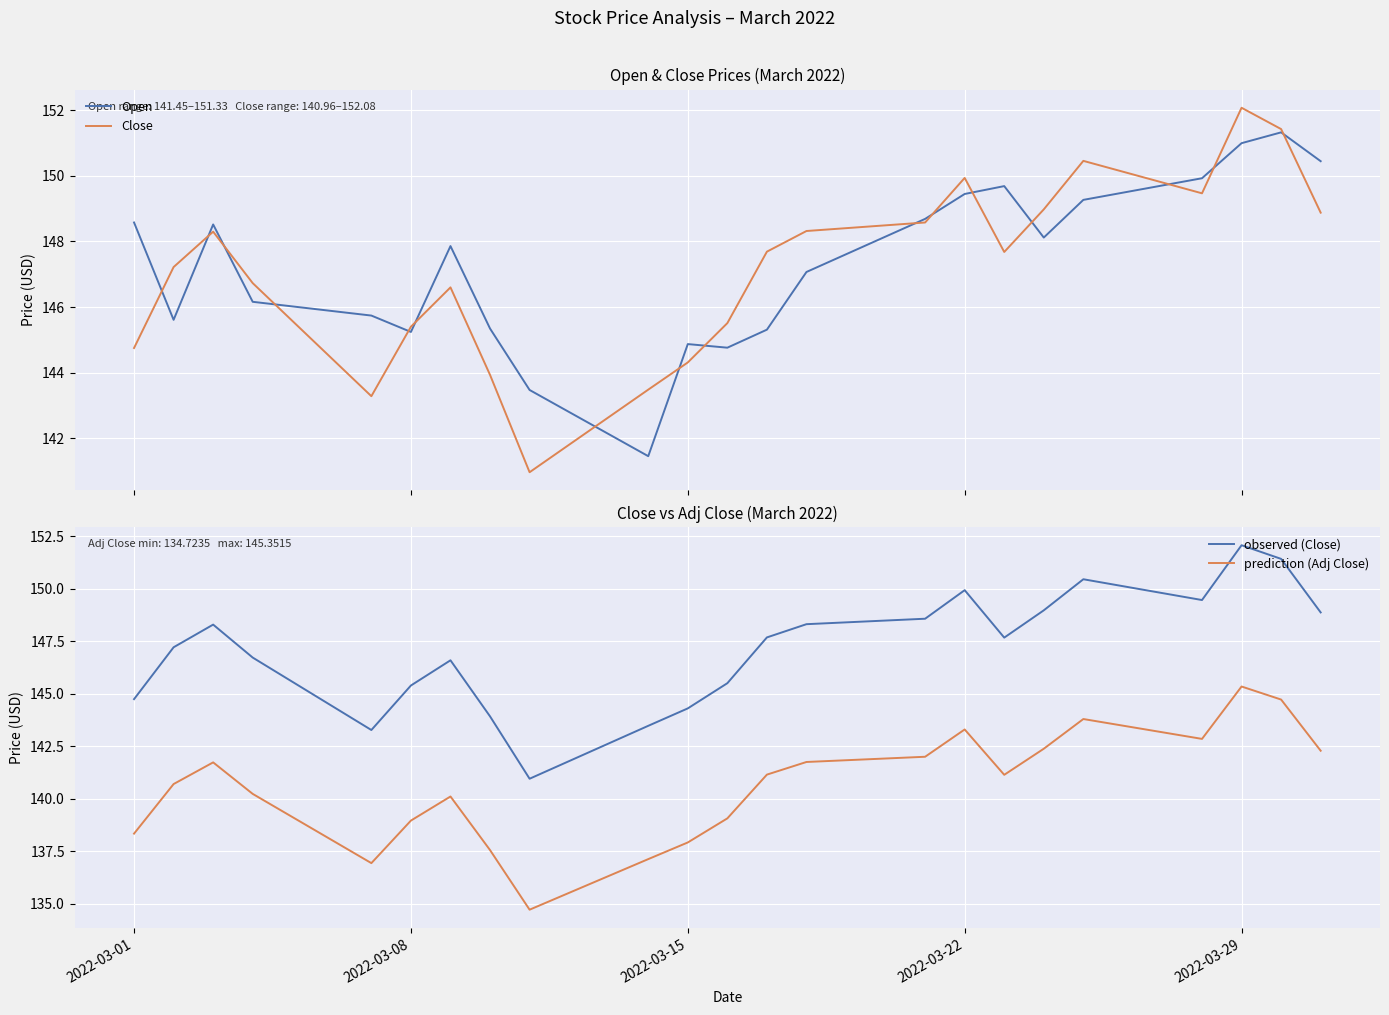

How many interior local valleys does the Close series have?

4